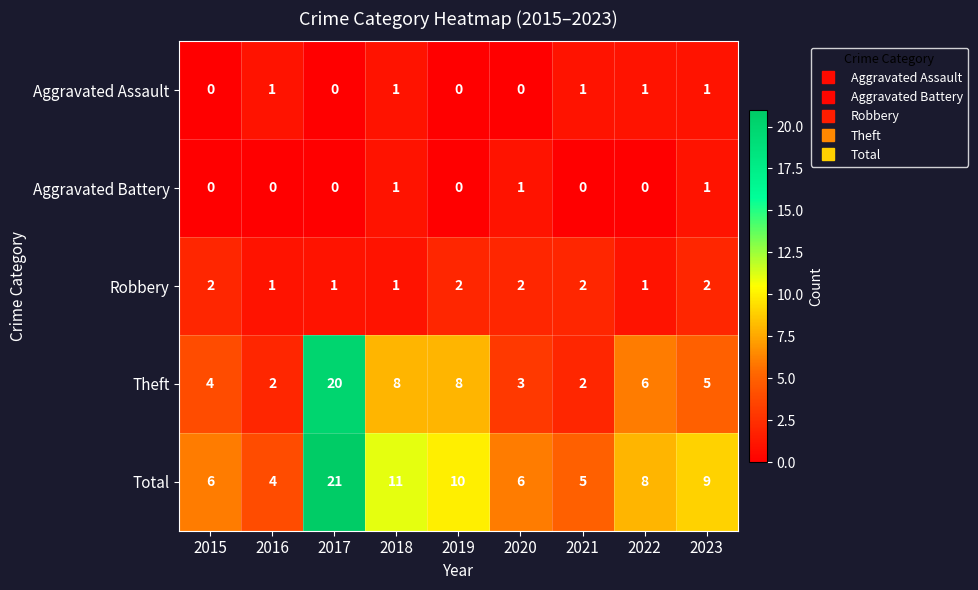

What is the greatest value displayed?

21